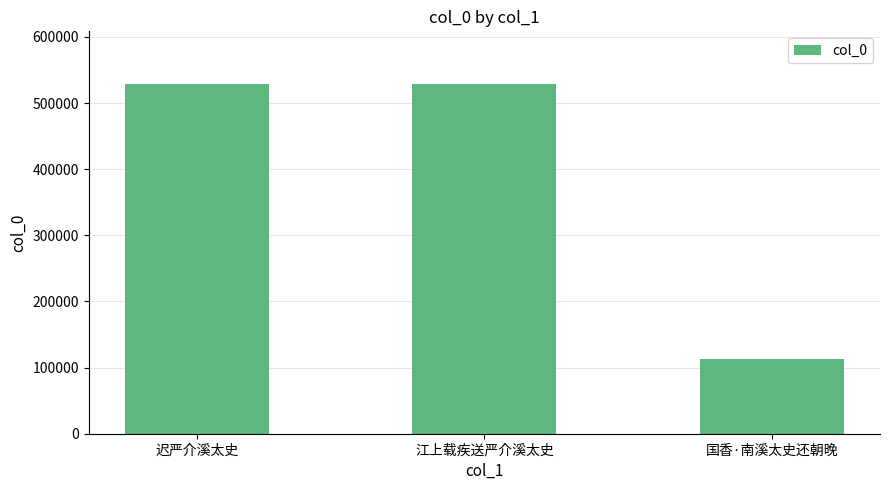

What is the ratio of the value at 江上载疾送严介溪太史 to the value at 迟严介溪太史?

1.0